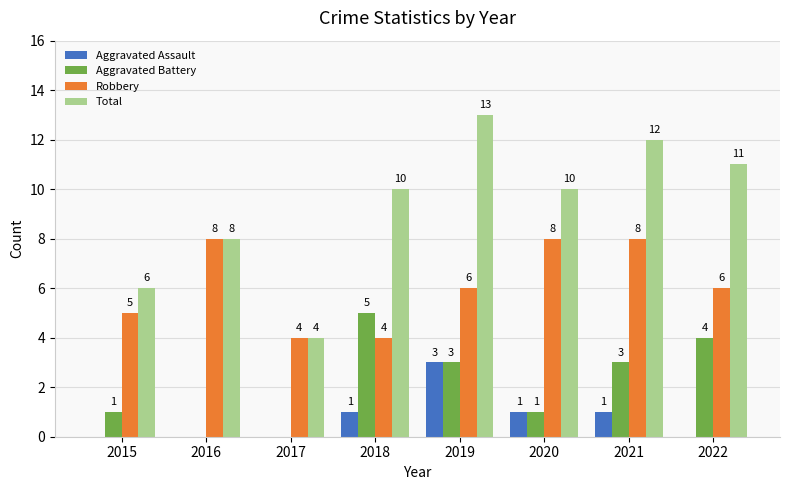

What value does the Total series have at 2020?

10